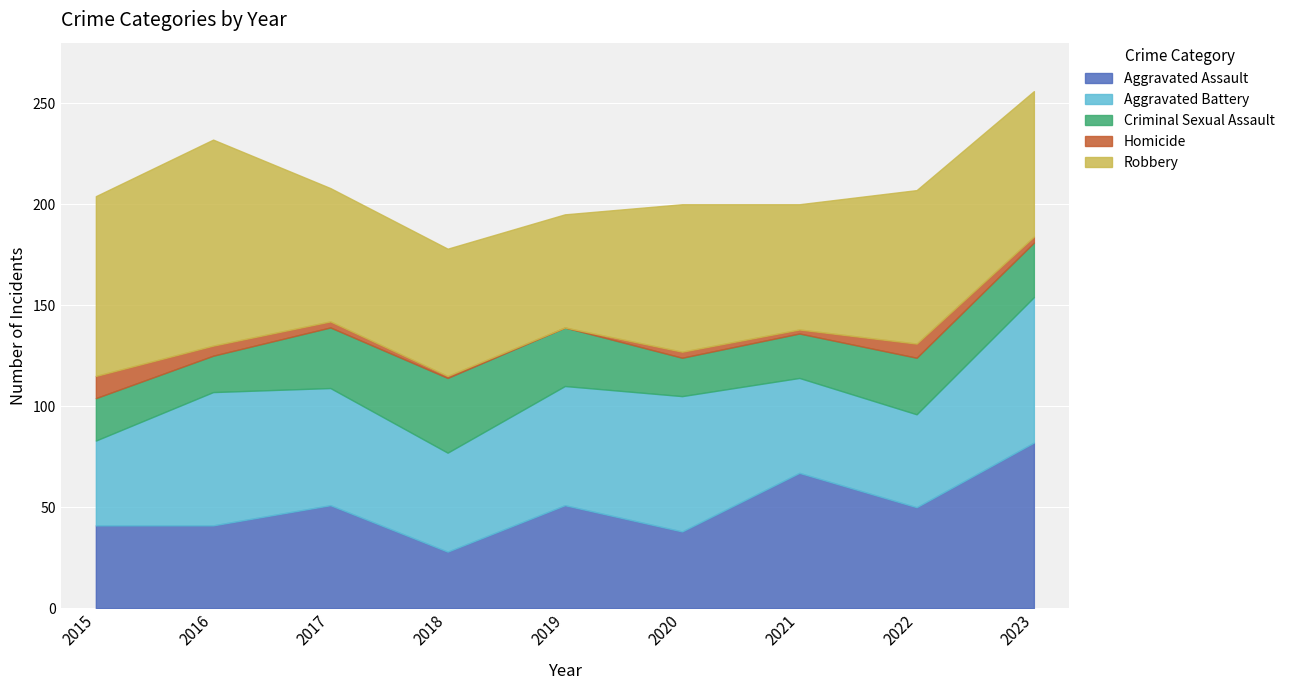

True or false: Aggravated Assault has more than 1 points higher than both neighbors.

True